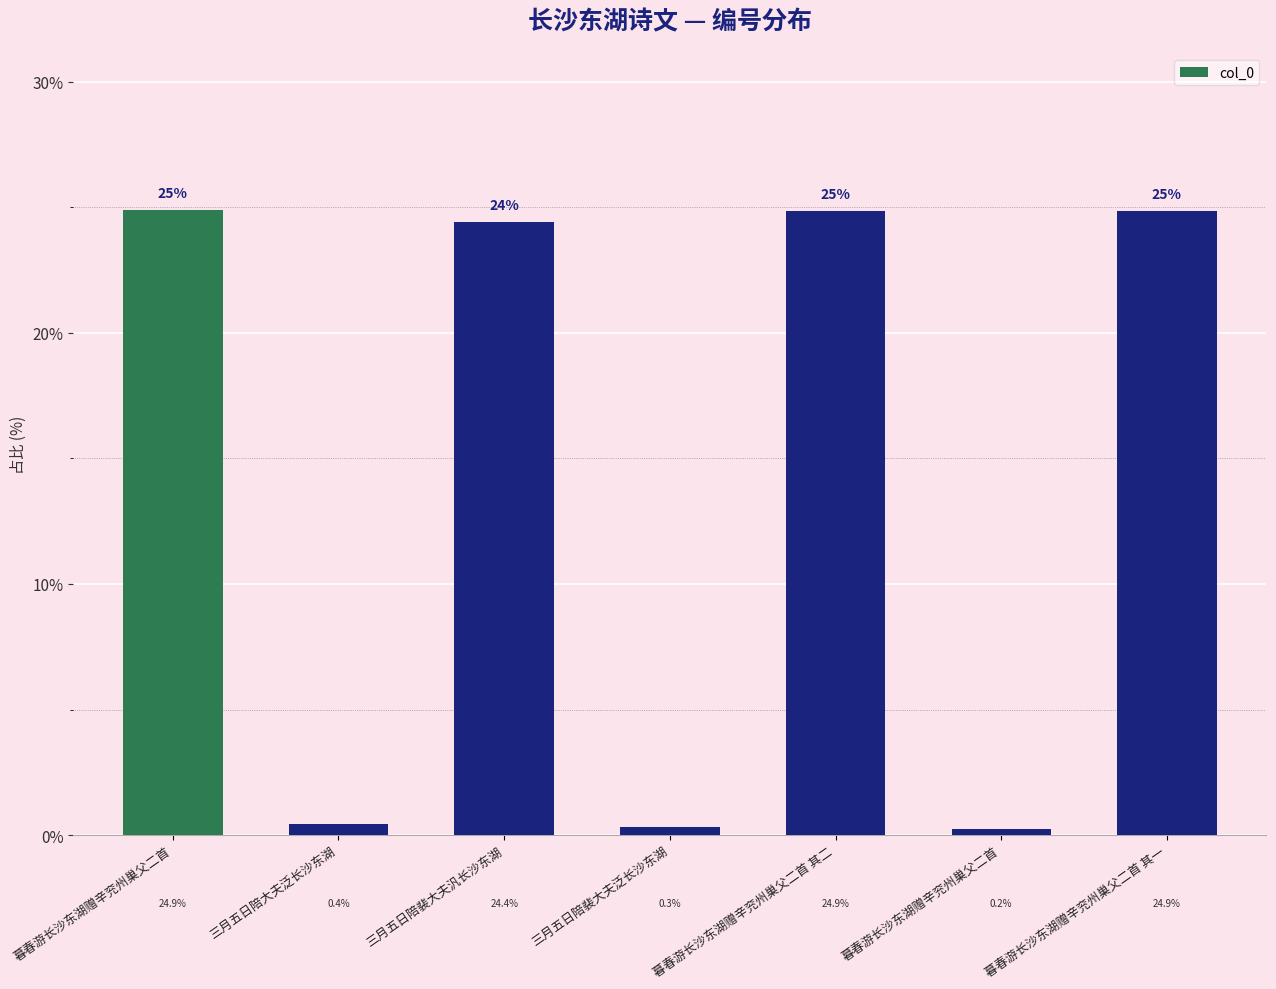

Are the bars horizontal?

No